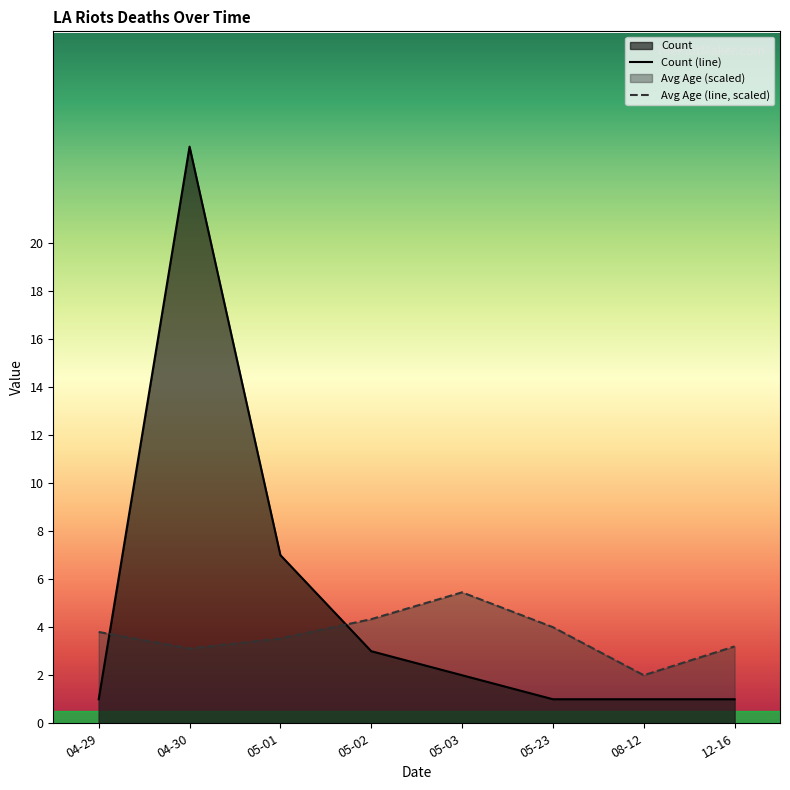

How many lines are shown in the chart?

2